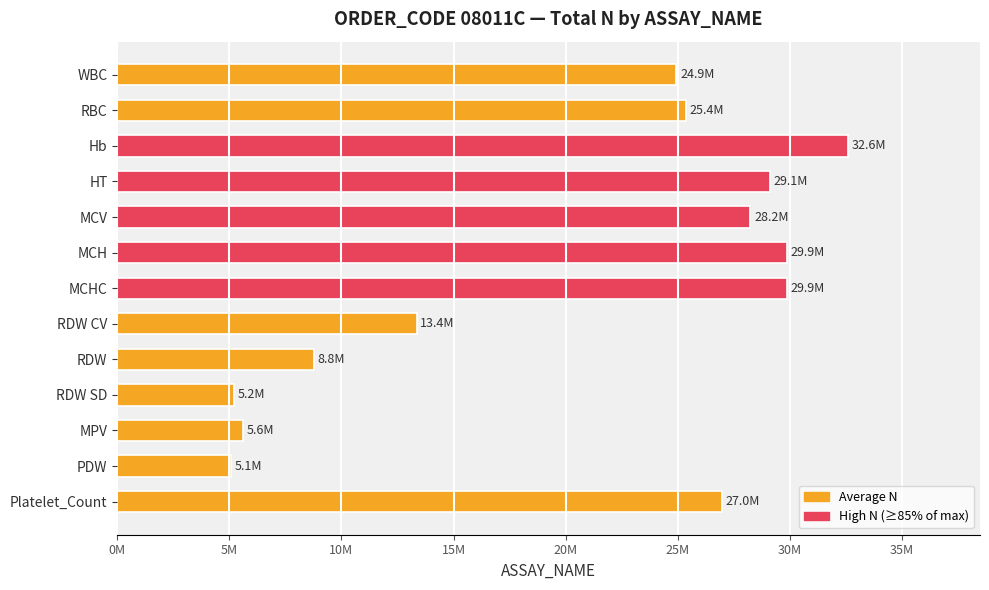

Does the chart contain any negative values?

No